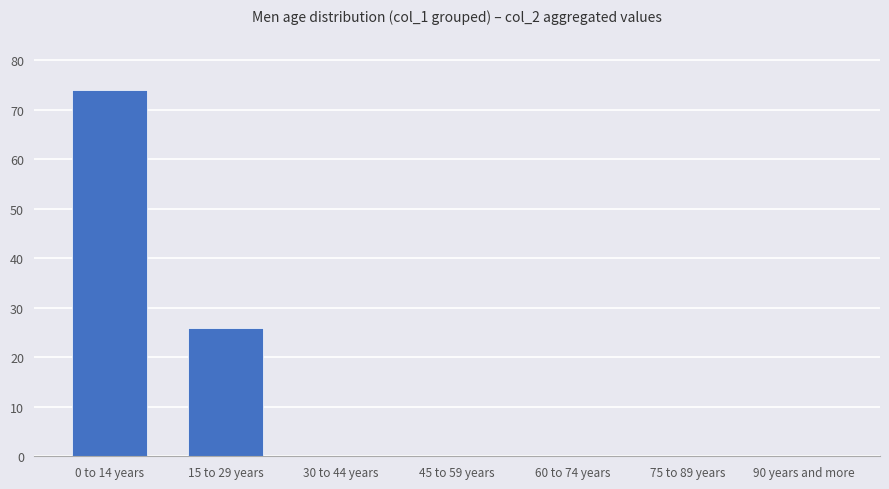

Count the number of data series in this chart.

1